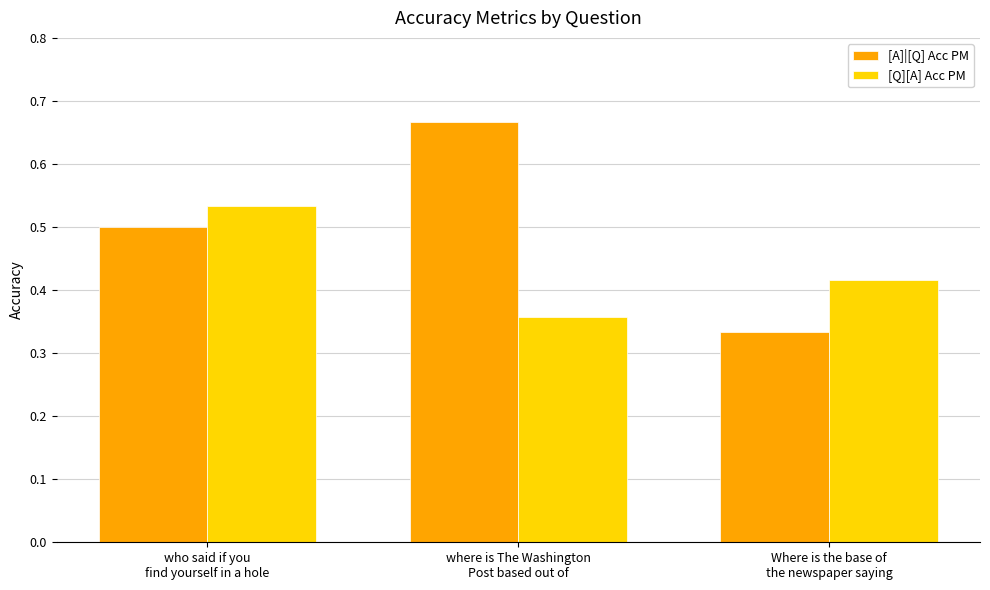

How many groups of bars are there?

3